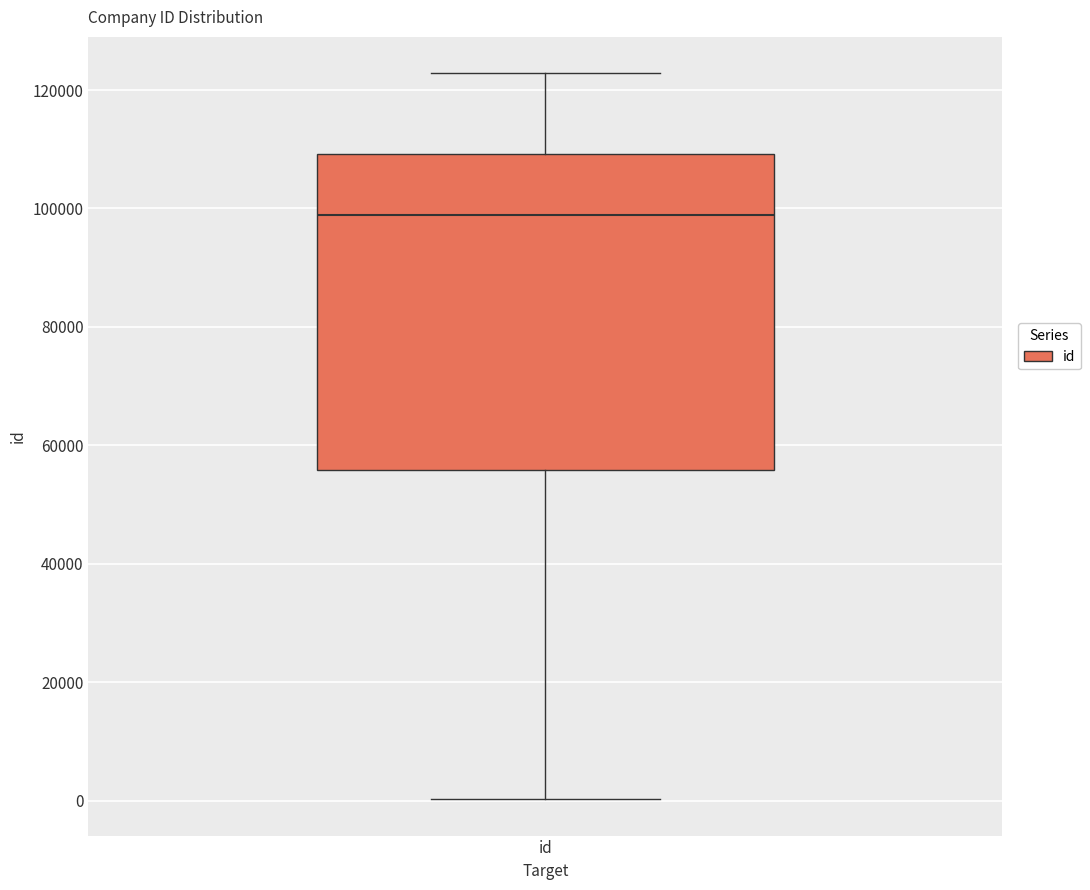

Transcribe this box plot: give where the median line is, the range the box spans, and where the two whiskers end, as read against the y-axis. The values are not printed on the chart, so give them approximately, as read against the axis.

median 98000, box 56000 to 110000, whiskers 0 to 122000